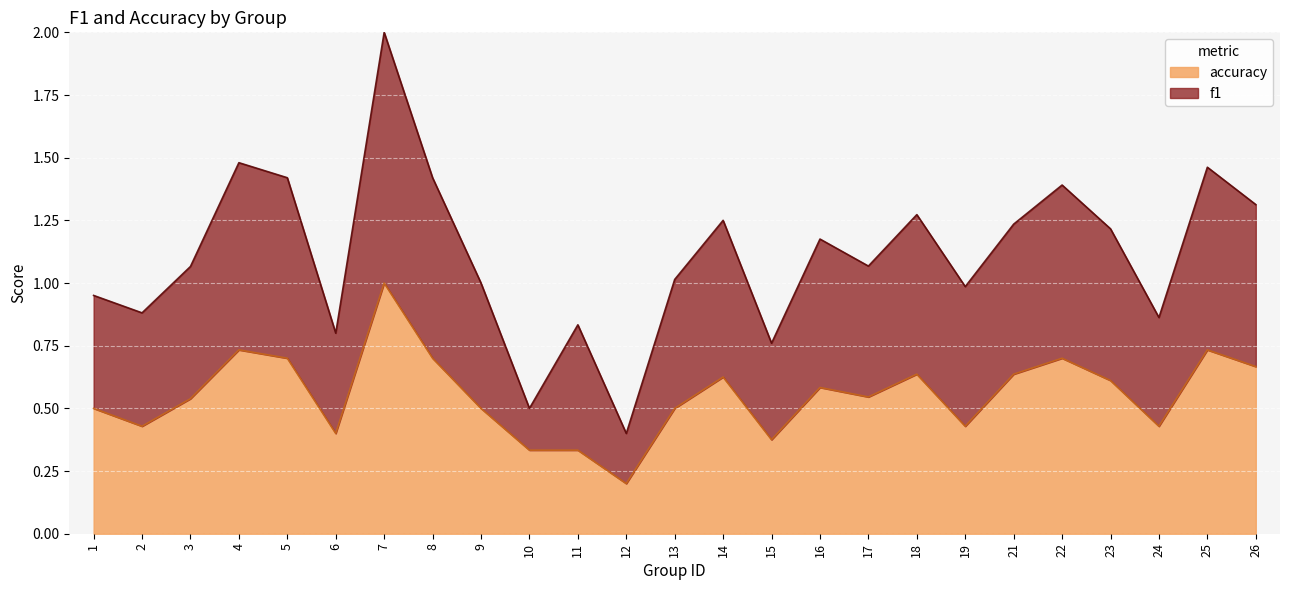

How many accuracy values are between 0 and 1?

25